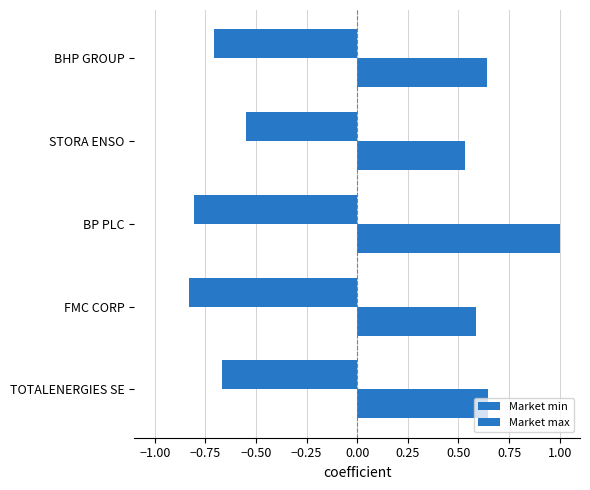

Which series has the largest range (max minus min)?

Market max